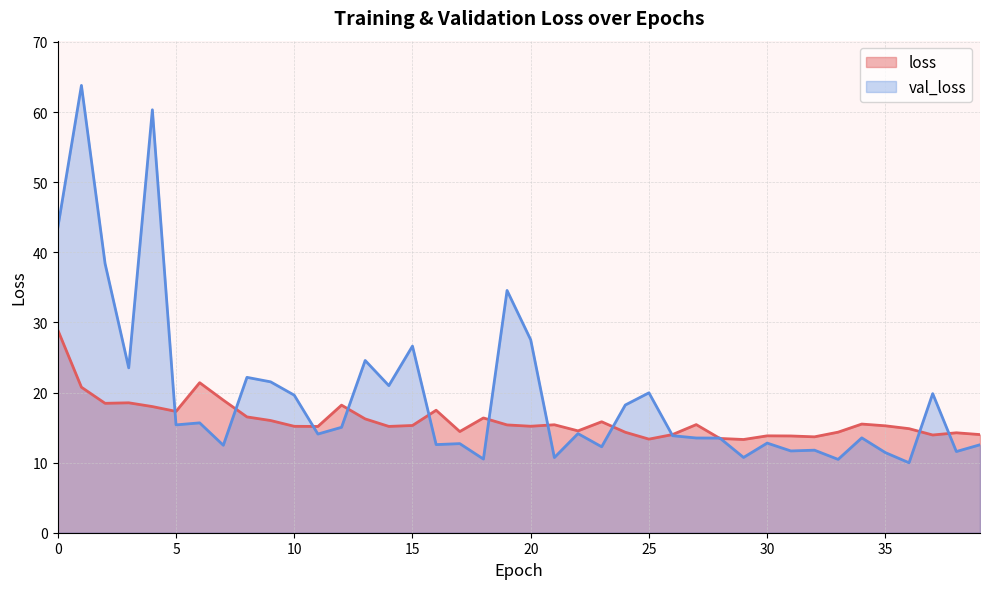

What value does the loss series have at 25?

13.3